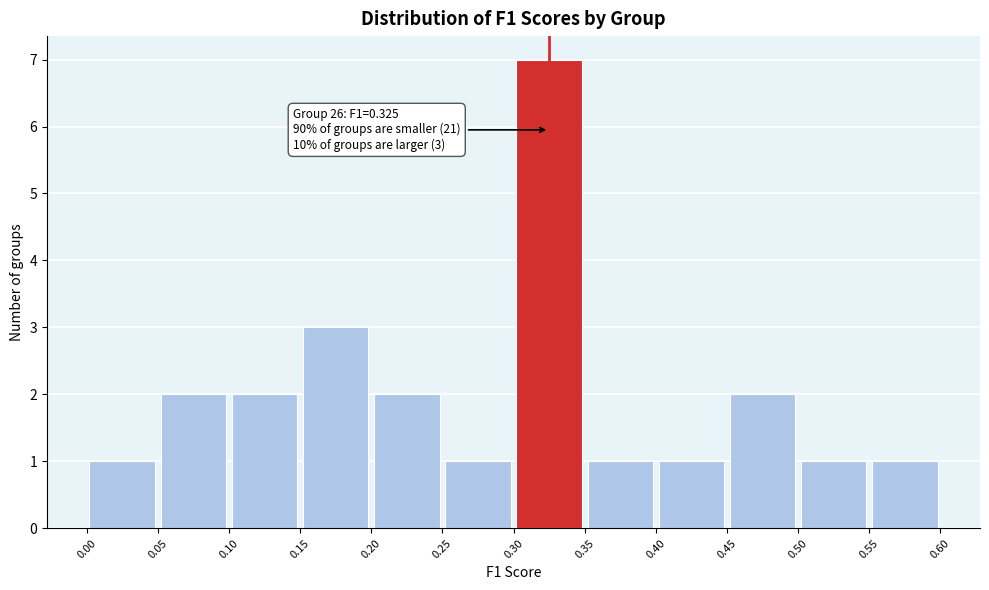

Over which range of the x-axis is the bar tallest?

0.30 to 0.35